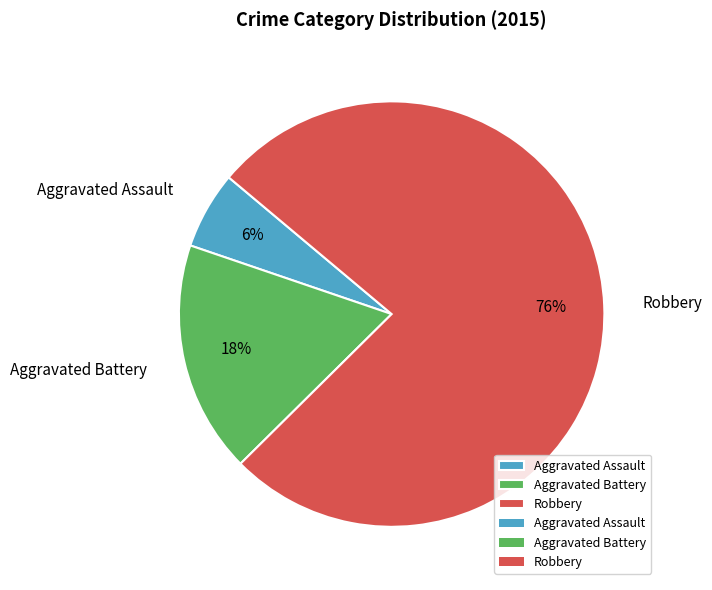

Which has a higher value, Aggravated Assault or Robbery?

Robbery